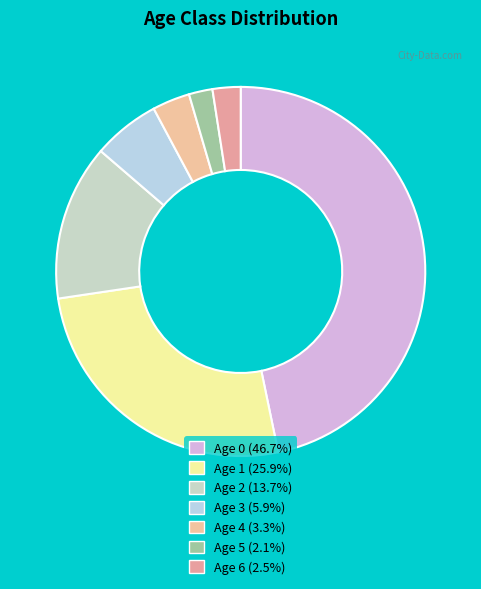

Does Age 5 account for over 50% of the chart?

No